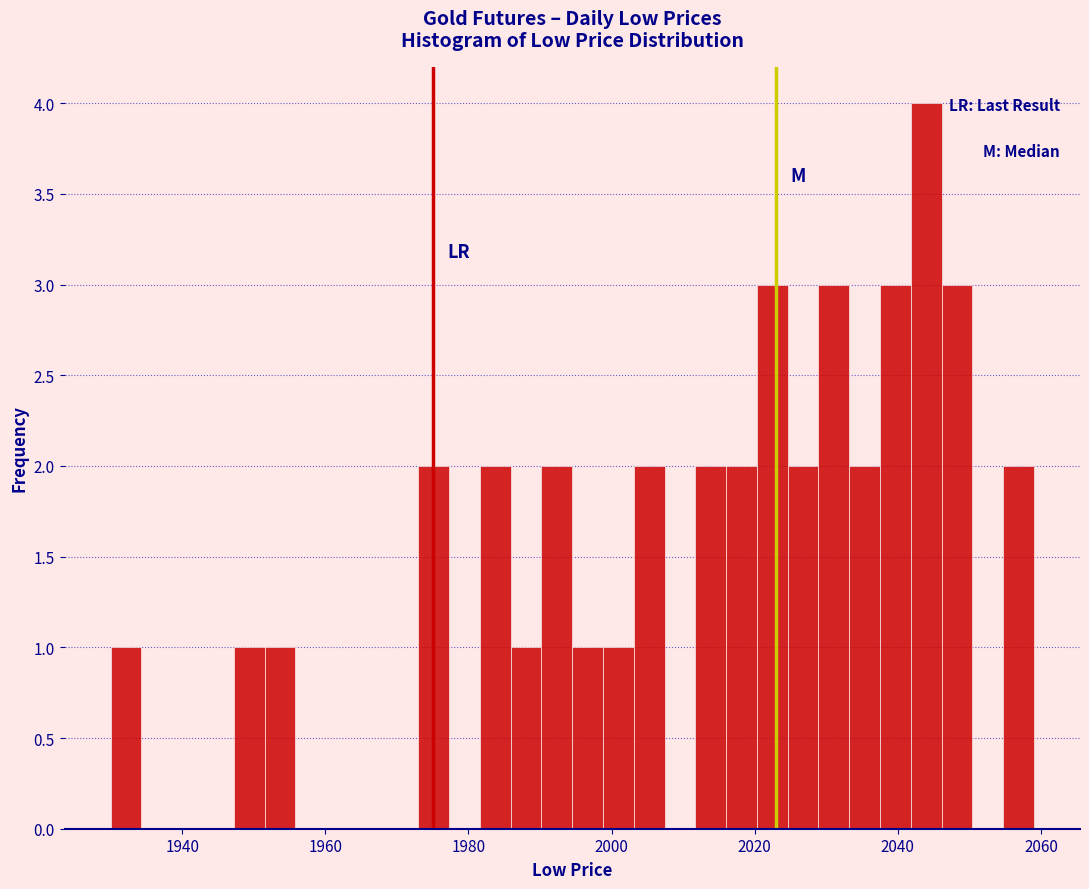

Around what value on the x-axis is the tallest bar? Give the approximate position of its centre, as read against the axis.

2044